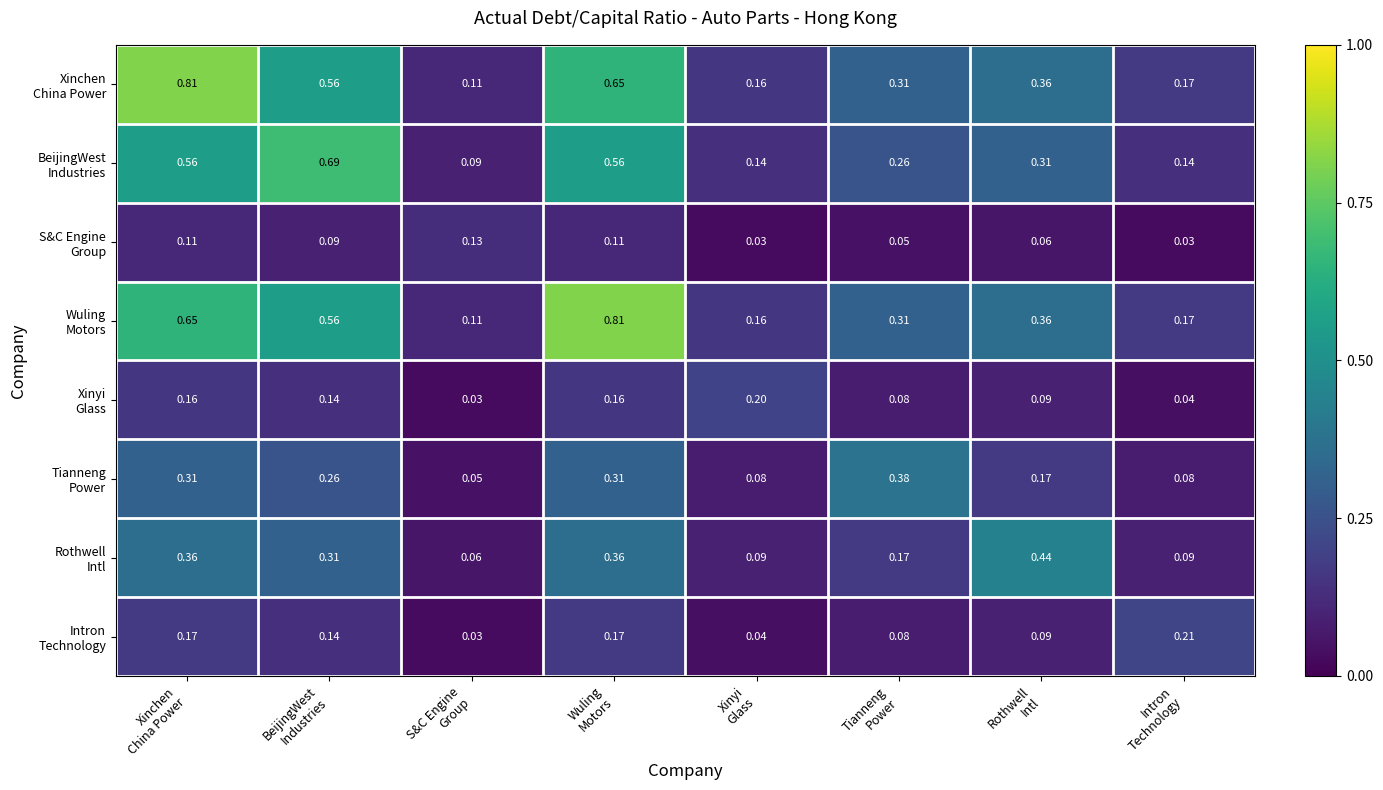

How many categories are shown in the chart?

8